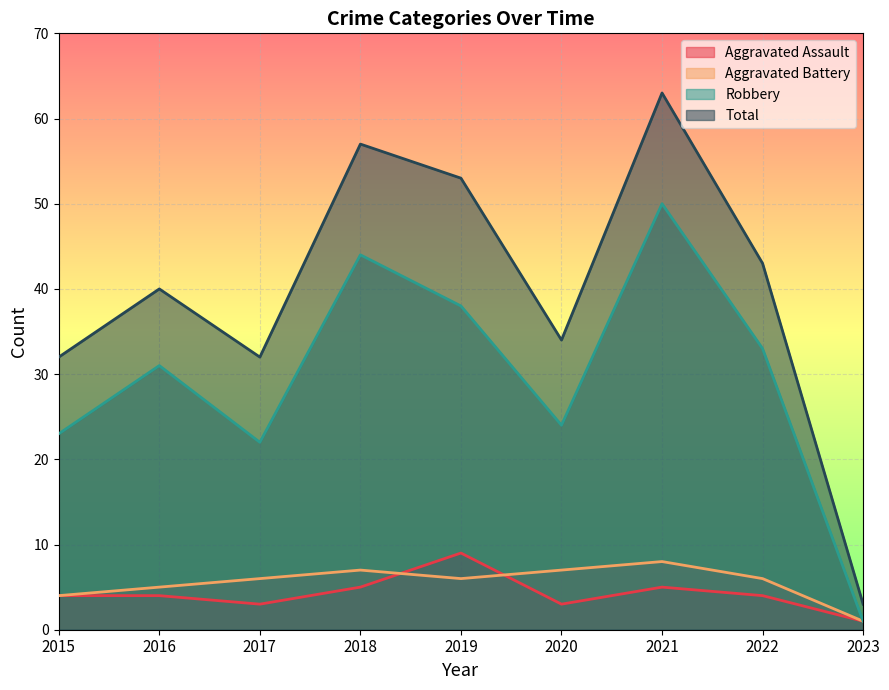

What are all the series names shown in the legend?

Aggravated Assault, Aggravated Battery, Robbery, Total